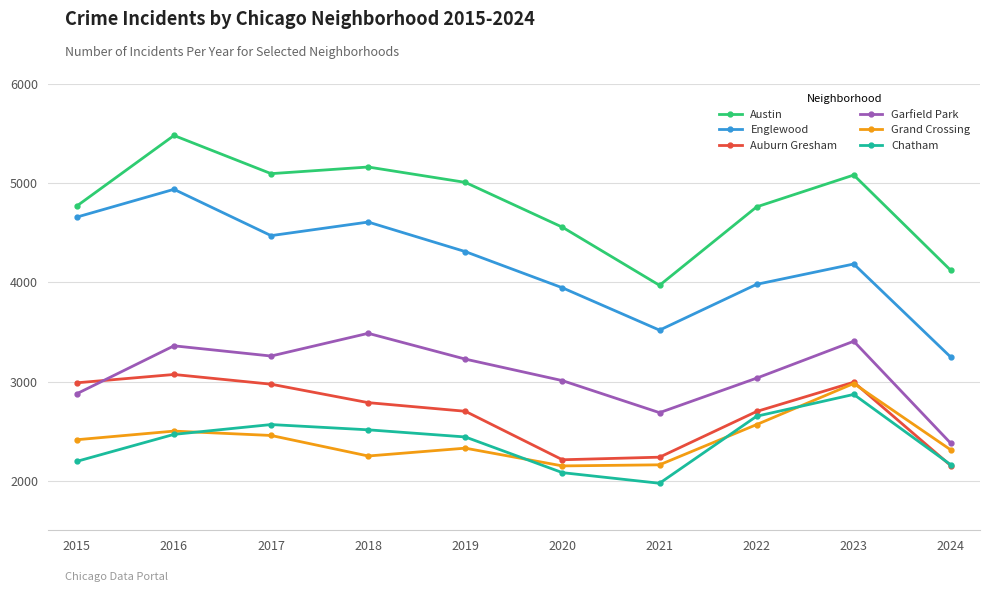

How many interior local valleys does the Austin series have?

2